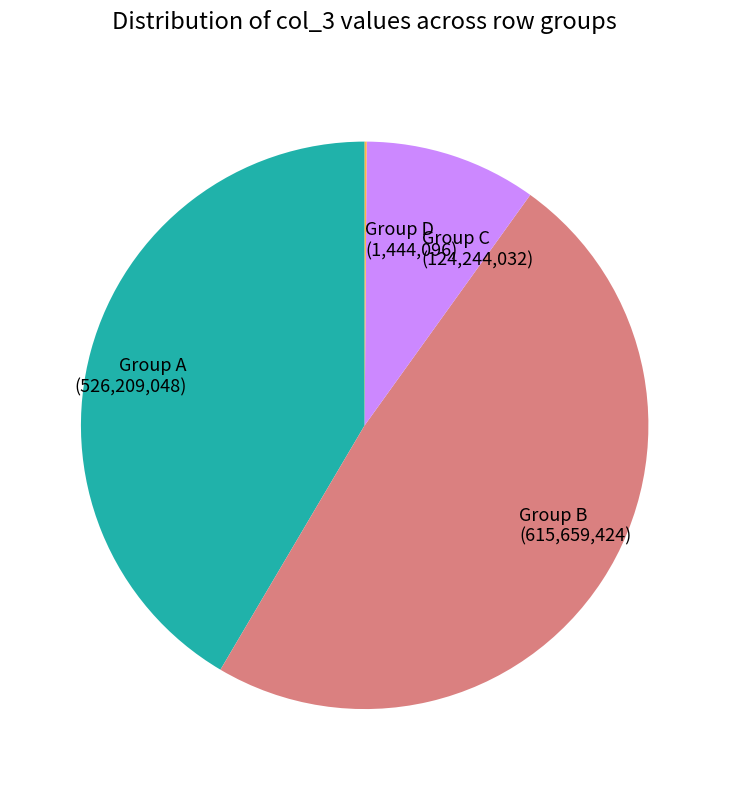

Is it true that Group B (615,659,424) is 49% of the pie?

True